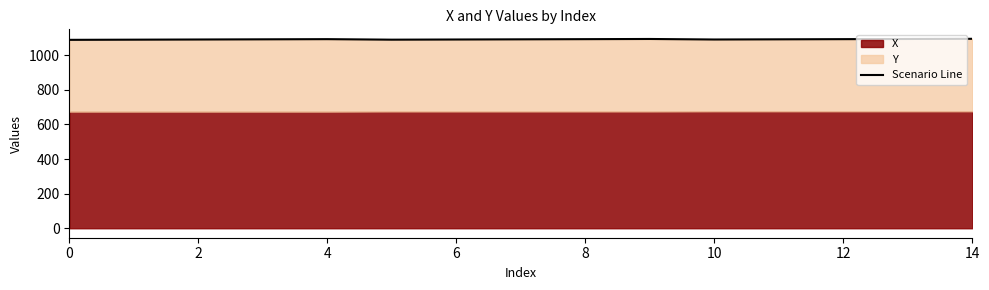

Where does the data first go above 1092?

4